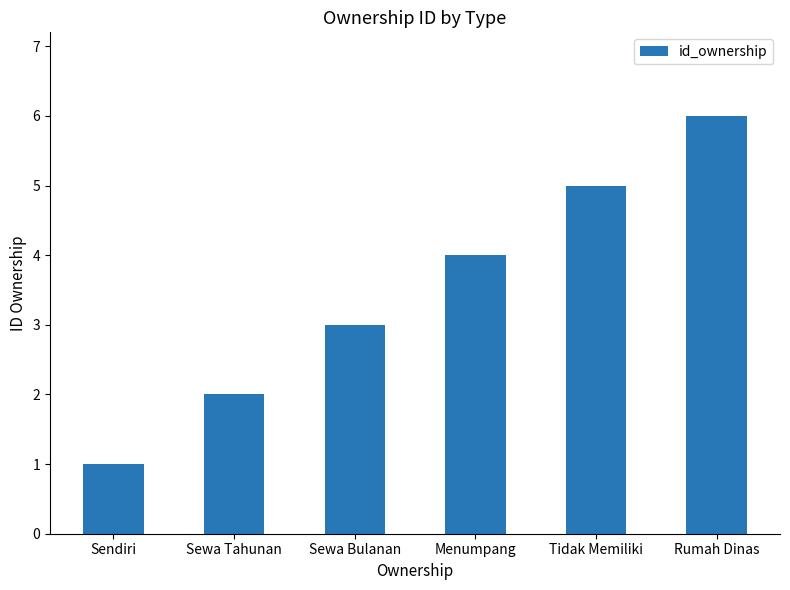

Reading left to right, extract all data points from this chart.

Sendiri=1	Sewa Tahunan=2	Sewa Bulanan=3	Menumpang=4	Tidak Memiliki=5	Rumah Dinas=6